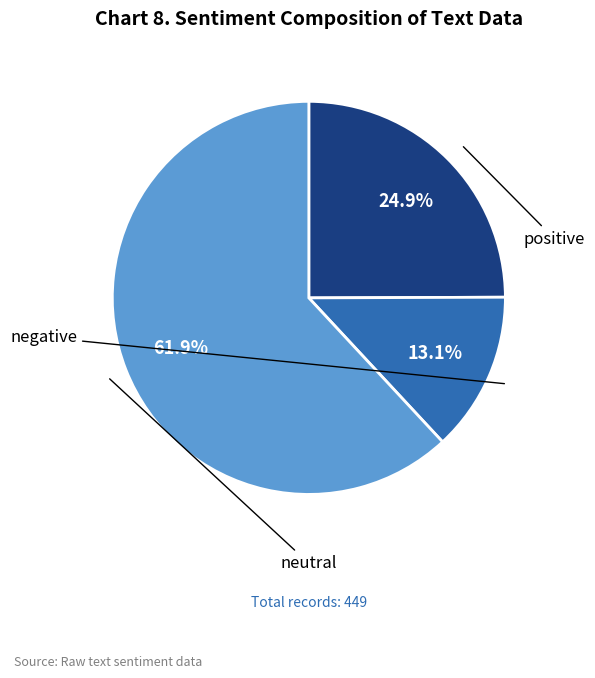

Rank the categories by value from highest to lowest.

neutral, positive, negative